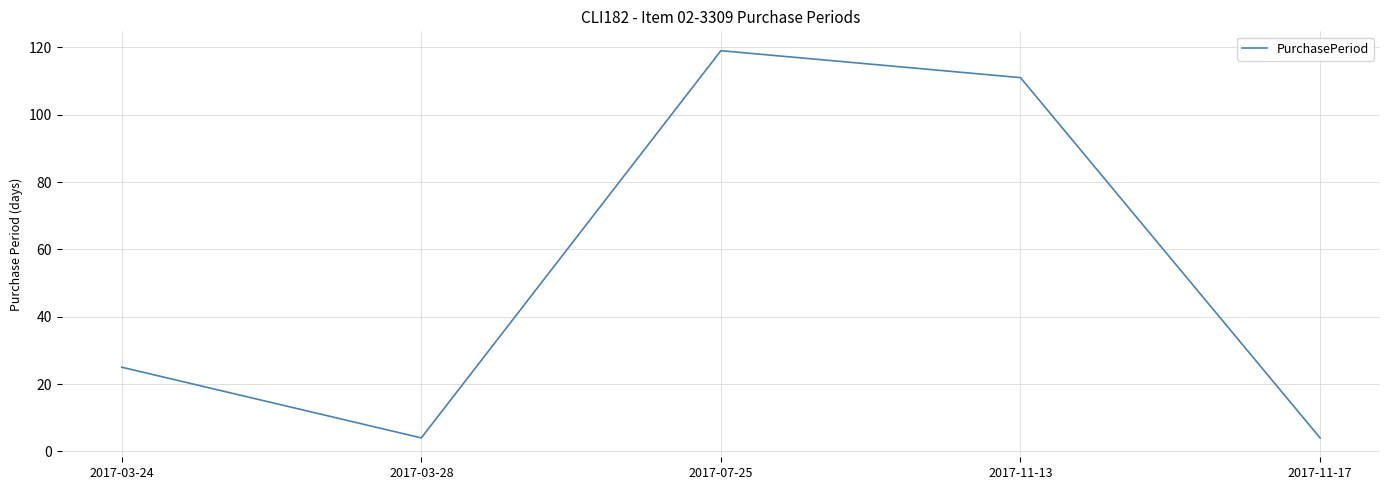

At which category does the data reach its first local peak?

2017-07-25